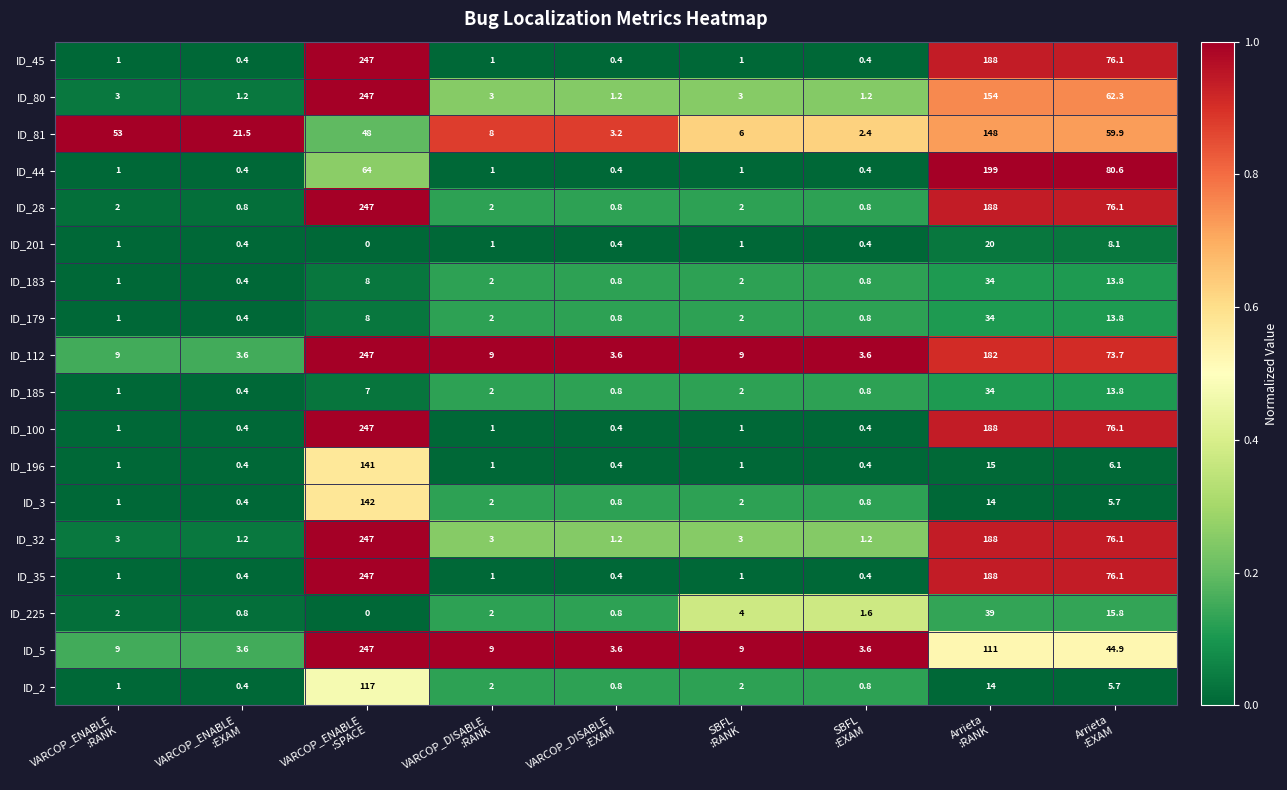

What is the sum of all ID_5 values?

440.7